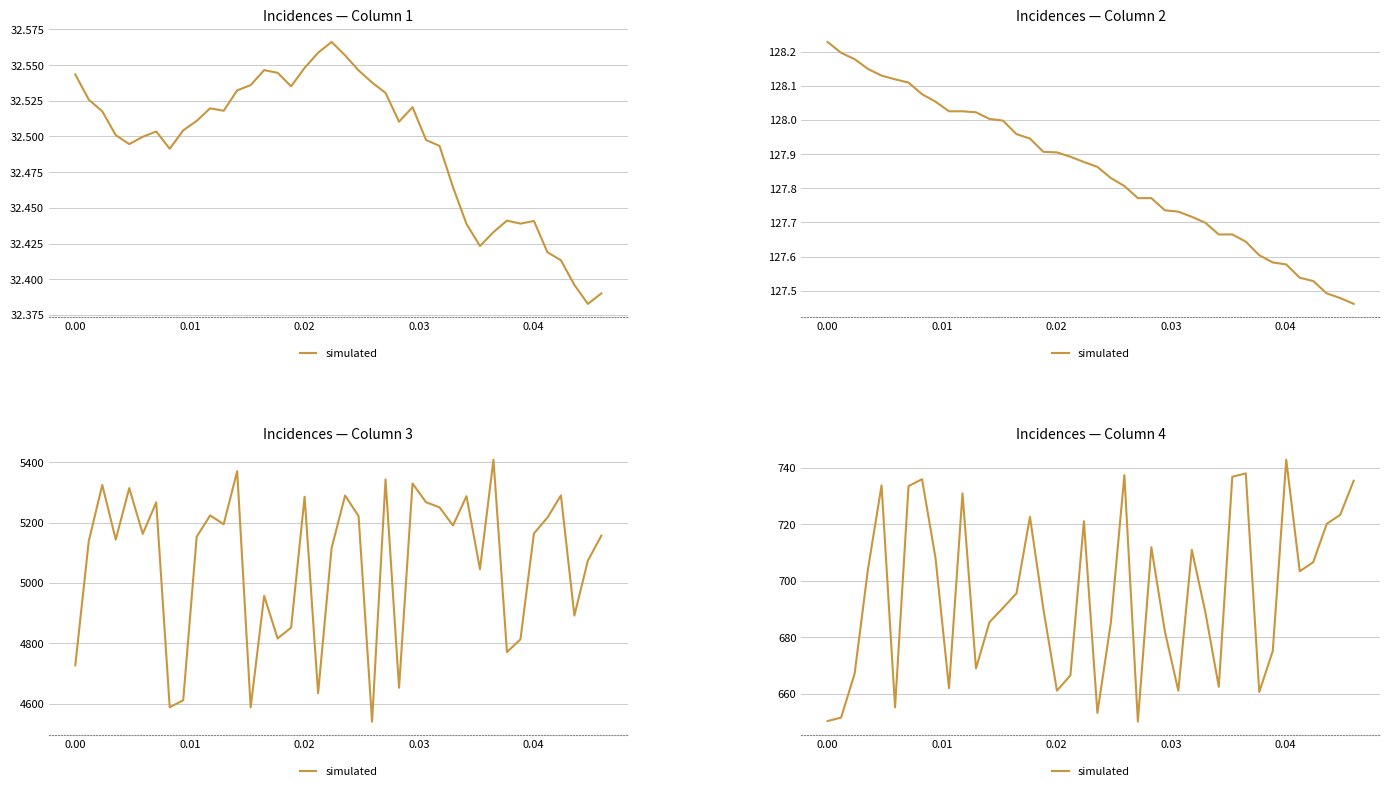

What is the value of the 16th point from the left?

722.6